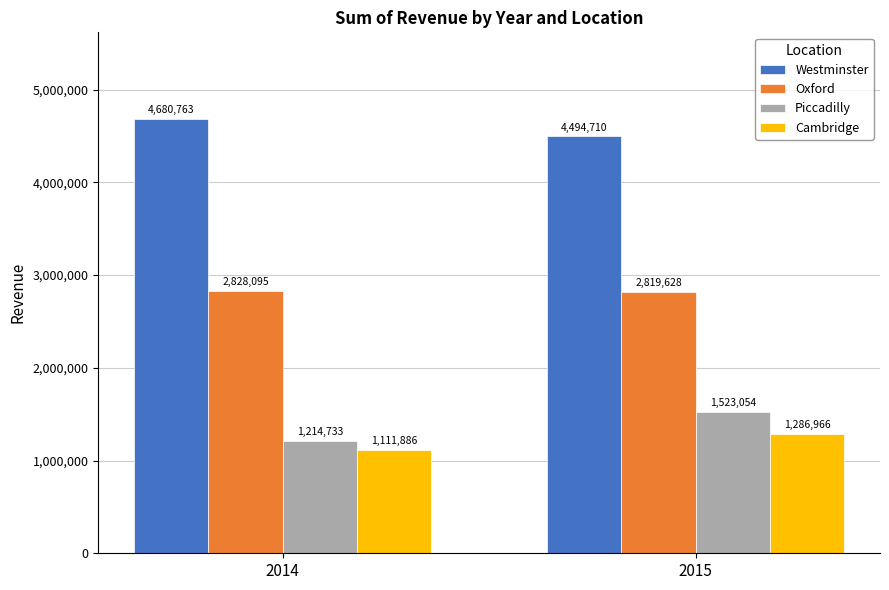

What is the difference between the highest and lowest values at 2015?

3207744